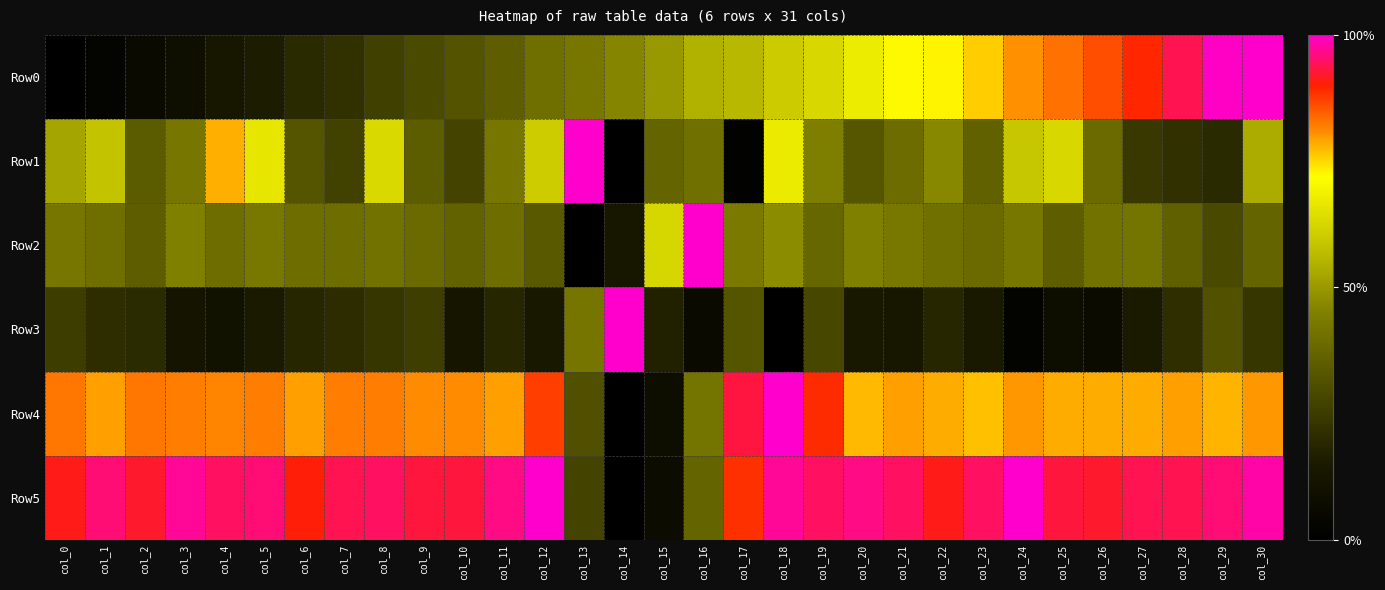

Which has a higher value, col_3 or col_24?

col_24